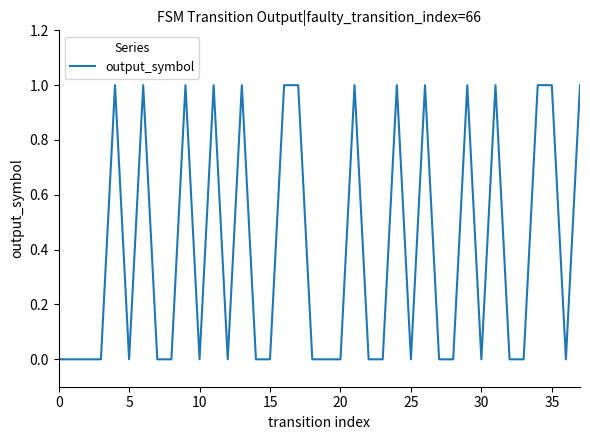

What is the label of the 1st point from the right?

37